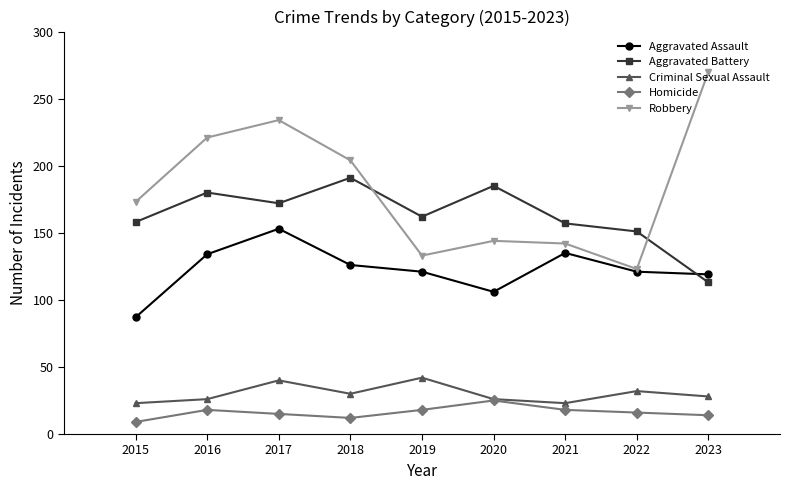

What is the average value of the Aggravated Assault series?

122